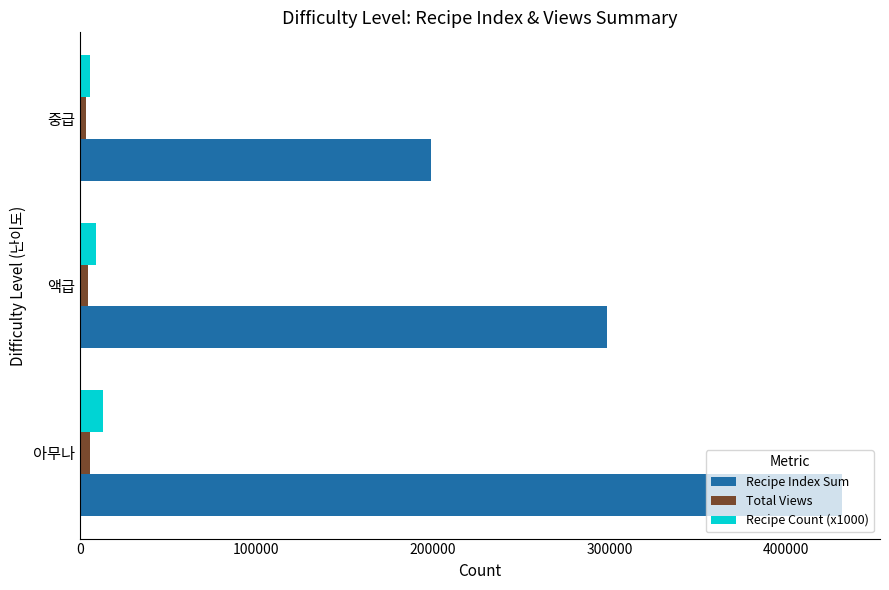

Rank the categories by Recipe Index Sum value from lowest to highest.

중급, 액급, 아무나